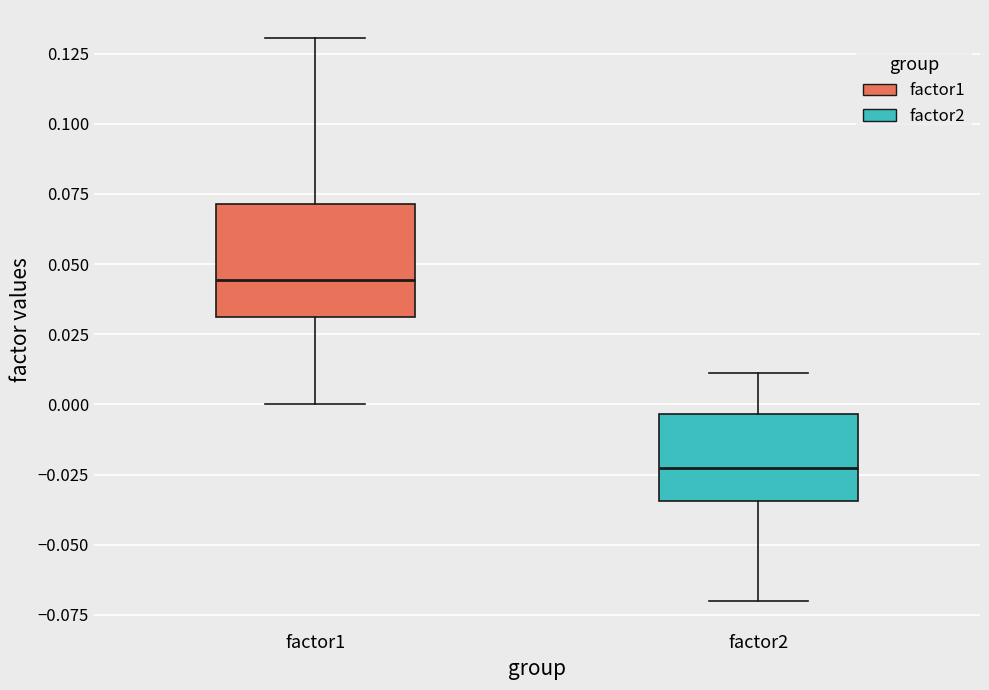

Where is the lower edge of the box for factor2 on the y-axis? The values are not printed on the chart, so give them approximately, as read against the axis.

-0.035